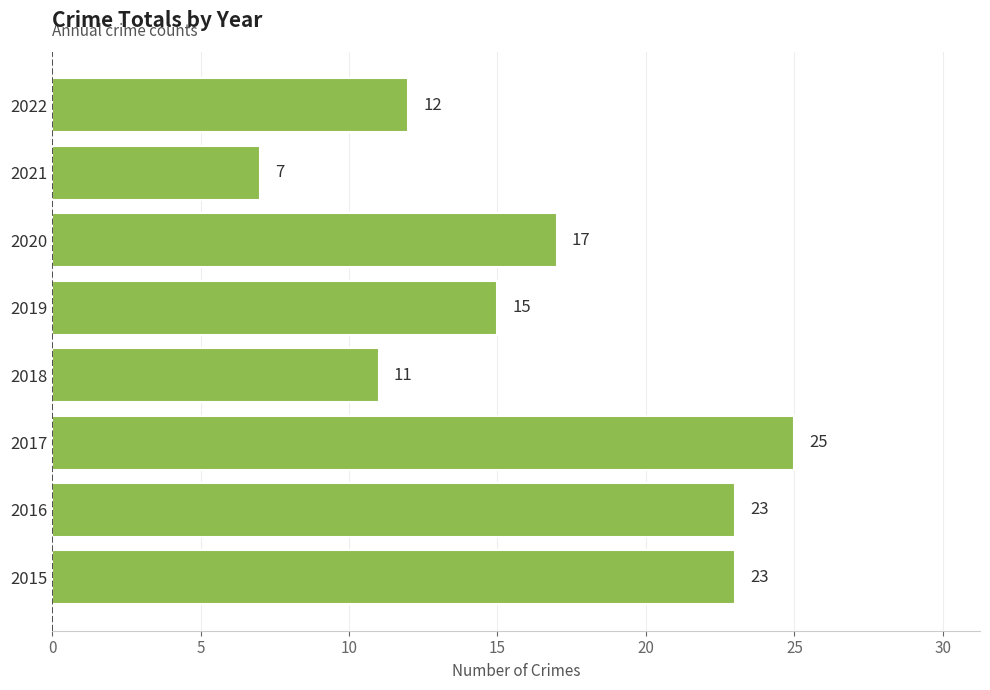

Is it true that the value at 2017 is 25?

True